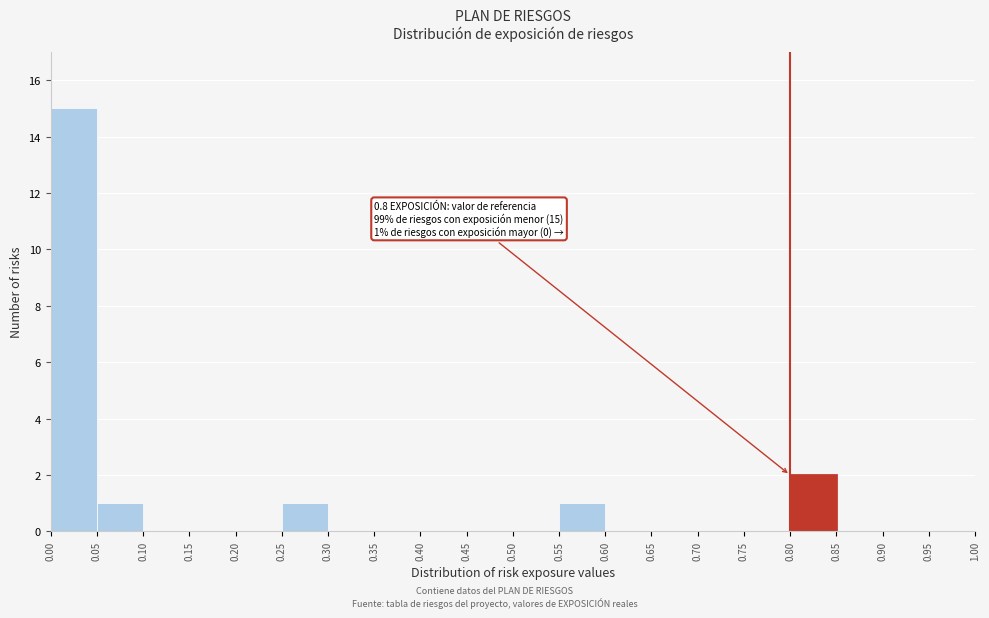

Which range on the x-axis has the tallest bar?

0.00 to 0.05